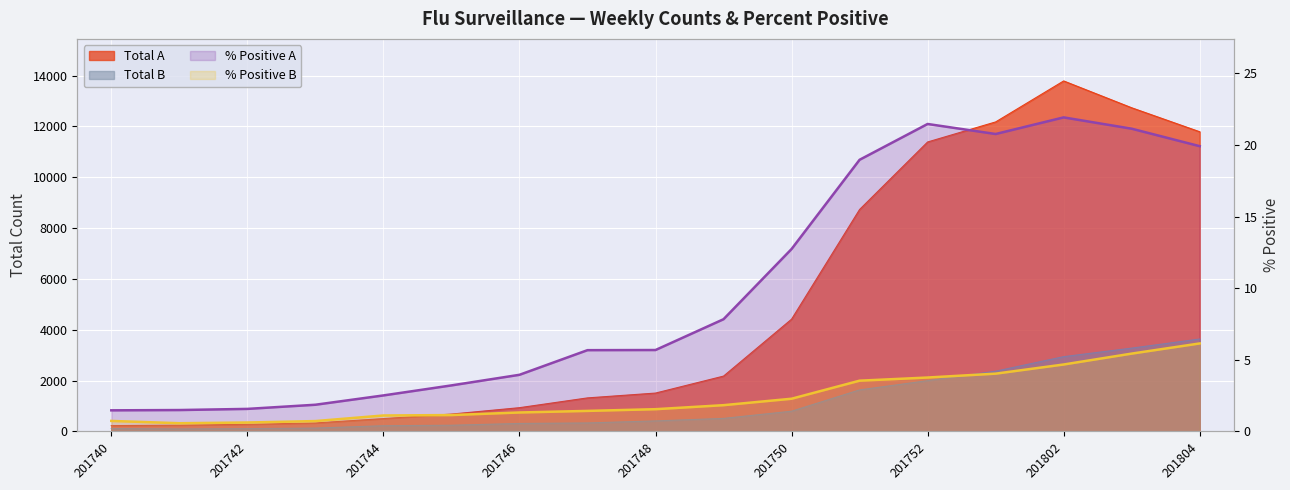

How many values in the % Positive A series exceed 5?

10